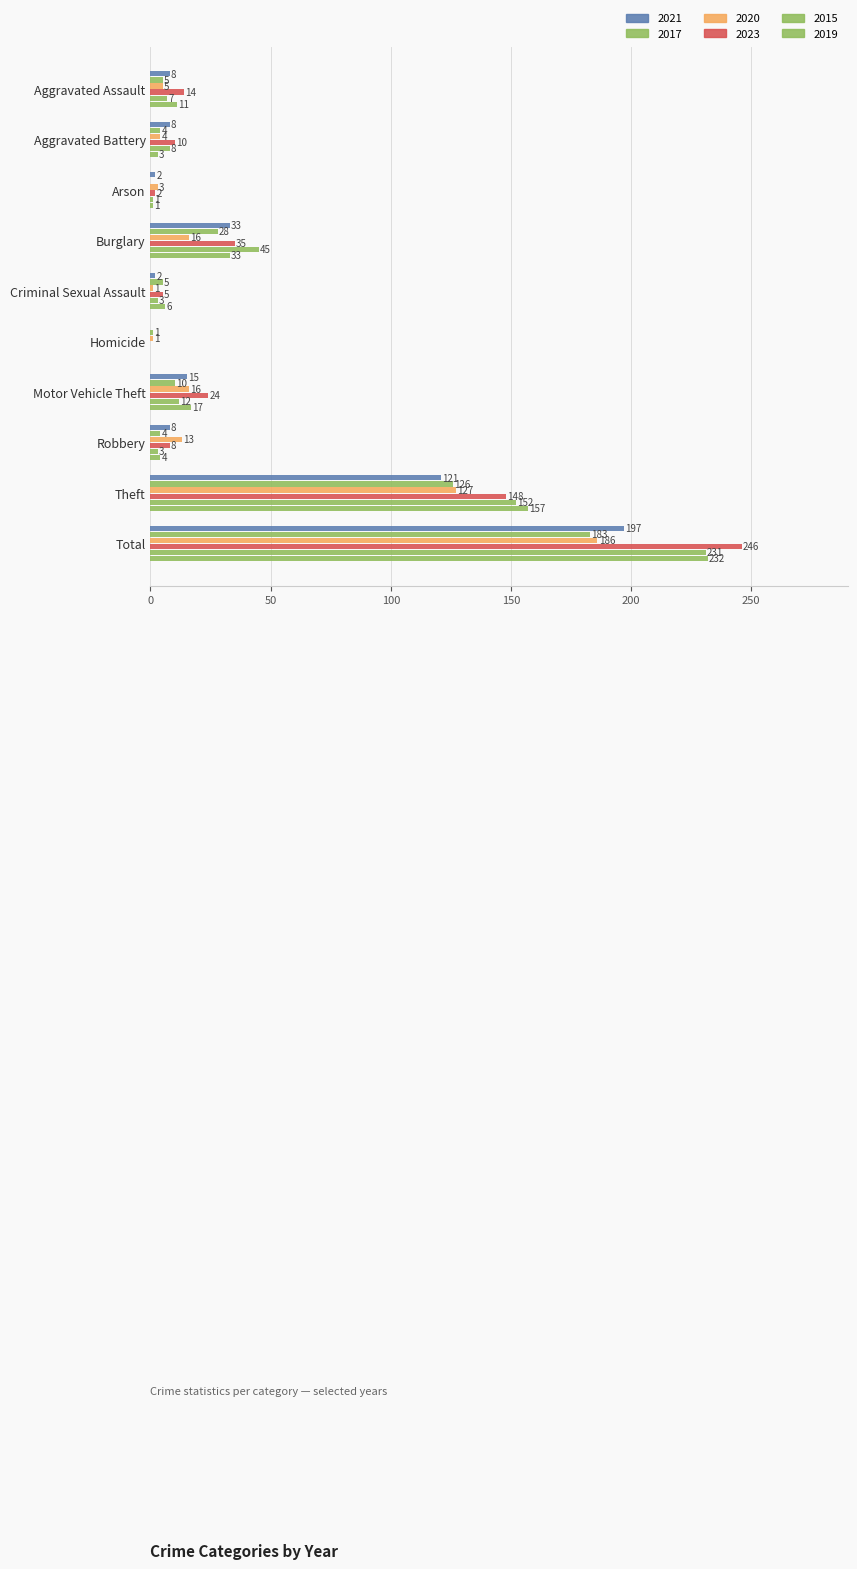

What is the label of the 5th bar from the right?

Homicide